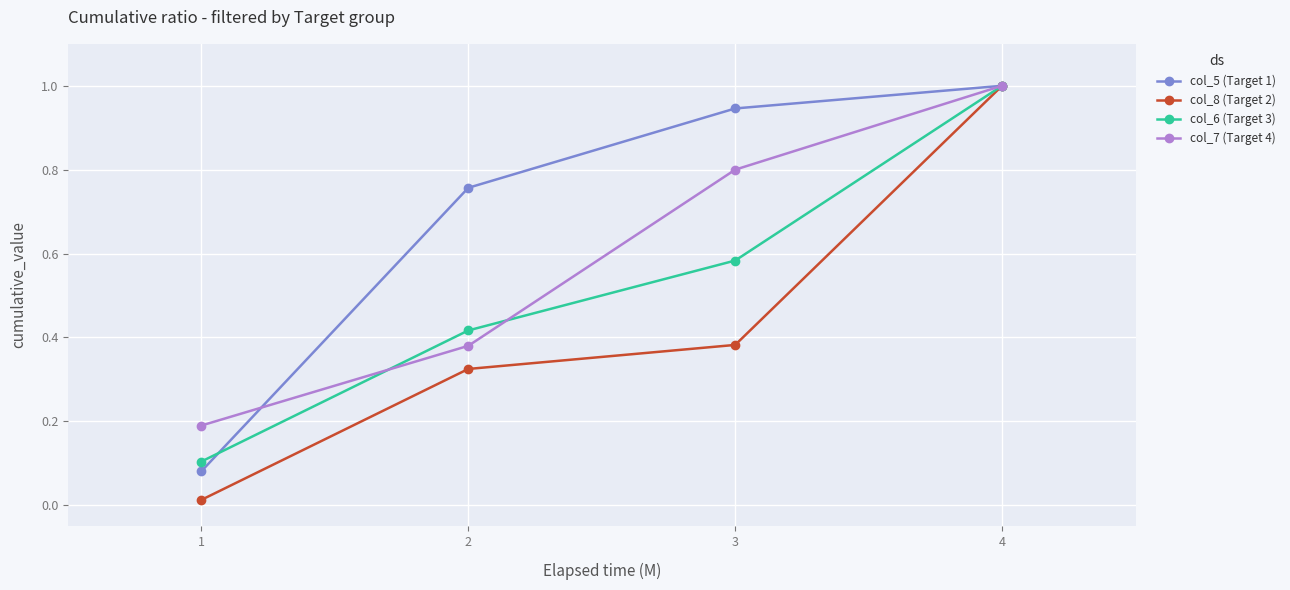

At which category is the sum across all series the highest?

4